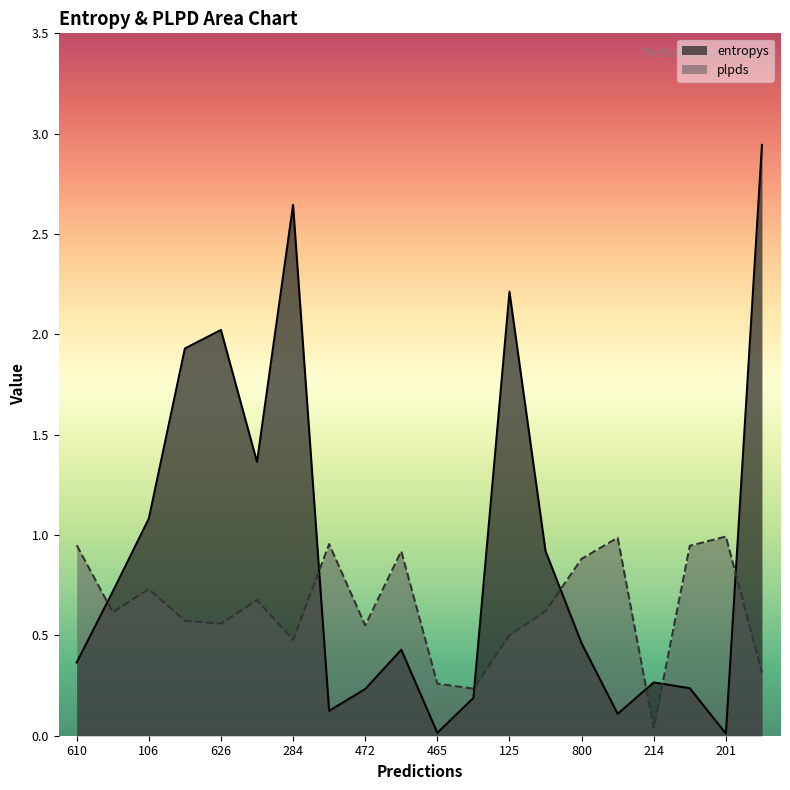

How many lines are shown in the chart?

2